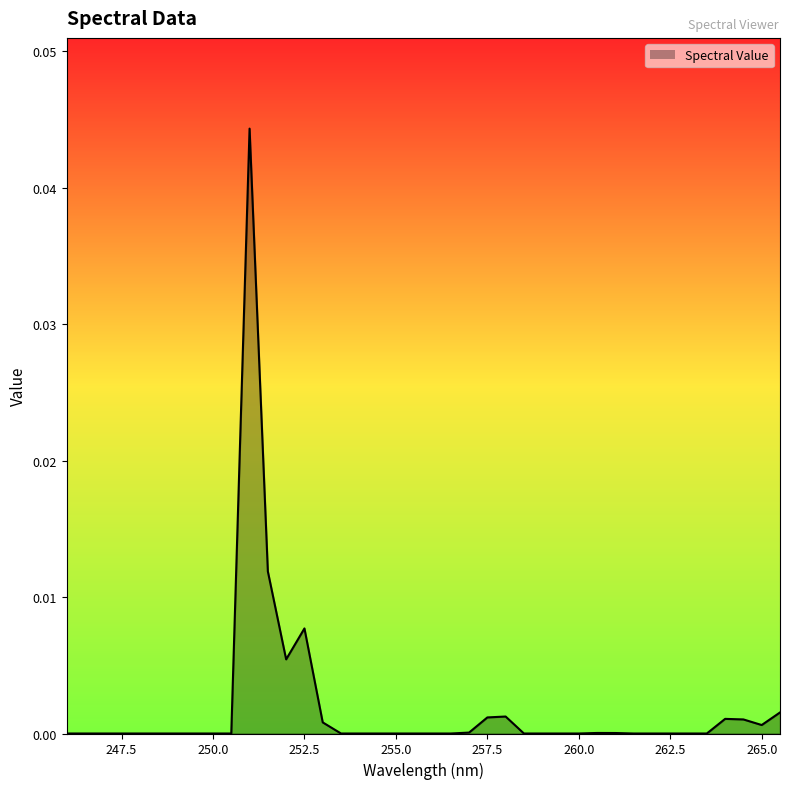

Does the chart have visible grid lines?

No